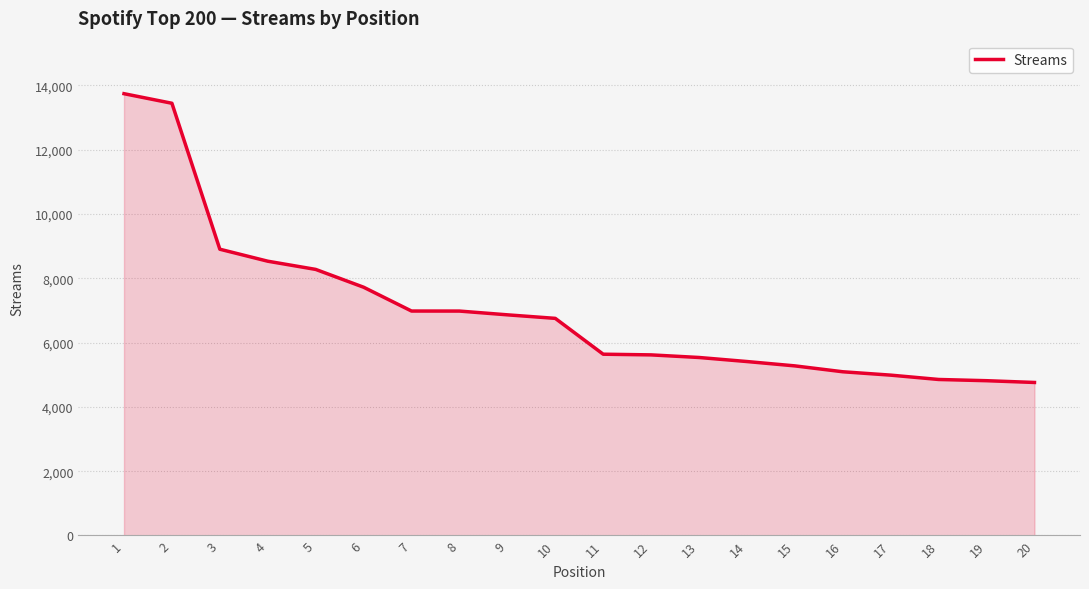

What is the minimum value shown in the chart?

4760